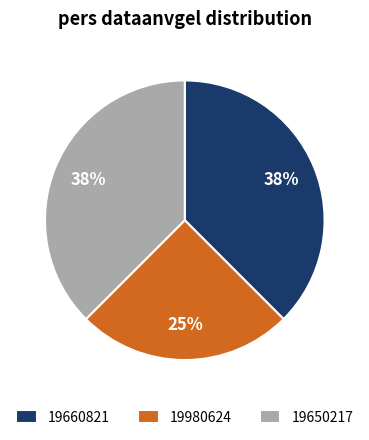

How many segments does this pie chart have?

3